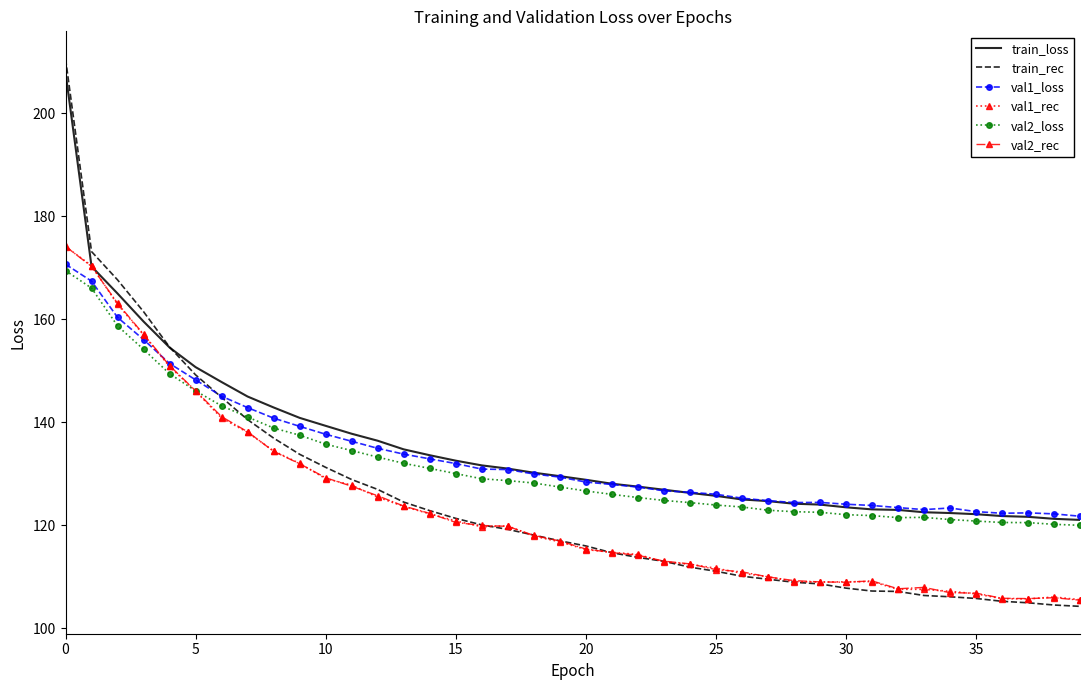

What is the greatest value displayed?

210.6